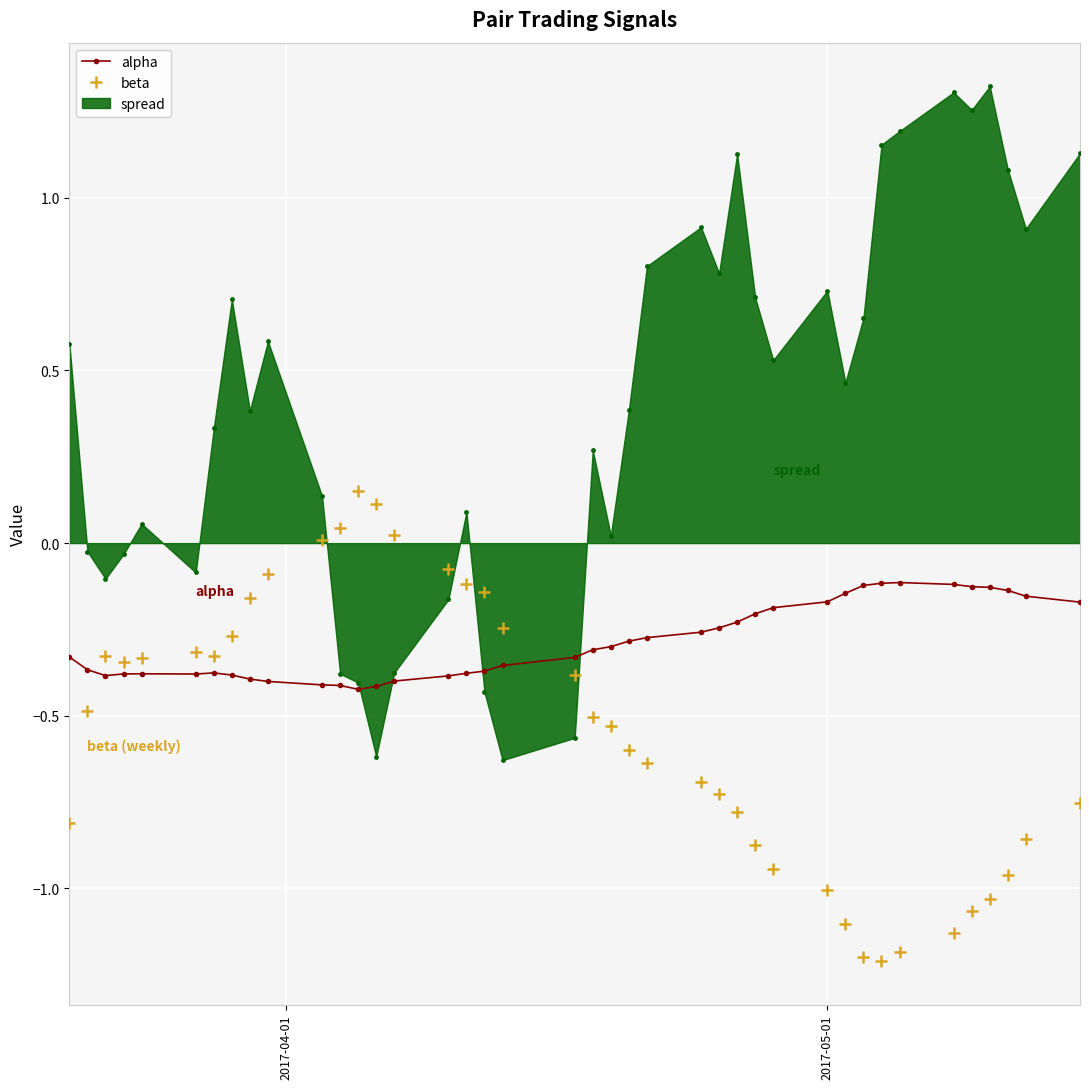

True or false: spread has more than 2 points higher than both neighbors.

True